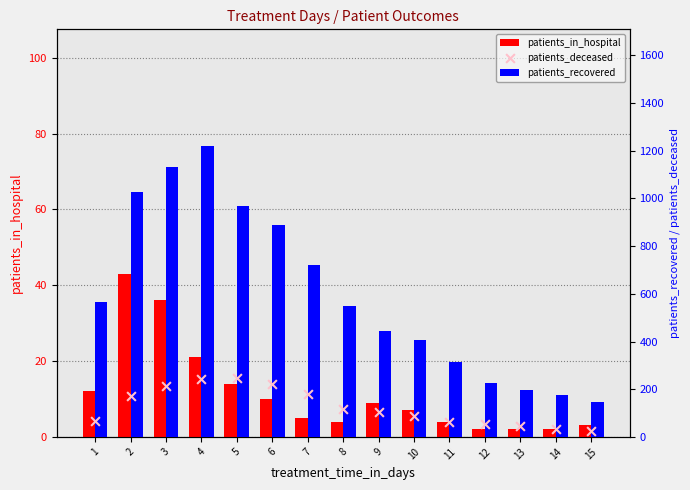

Is the value of patients_deceased at 9 greater than the value of patients_in_hospital at 1?

Yes